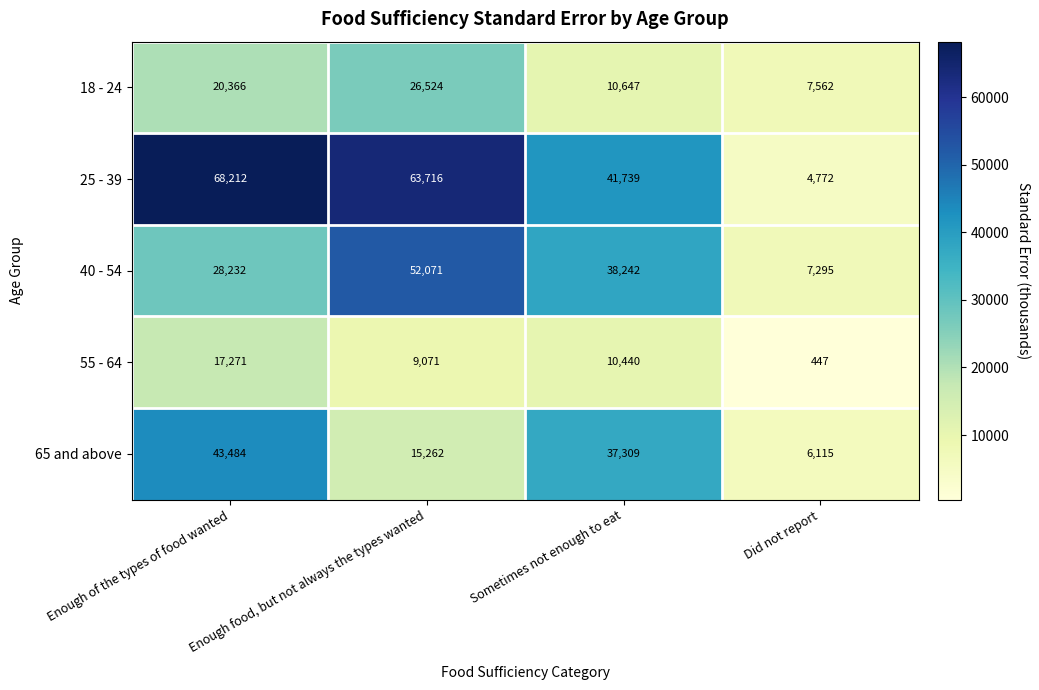

What is the difference between the highest and lowest values at Enough of the types of food wanted?

50941